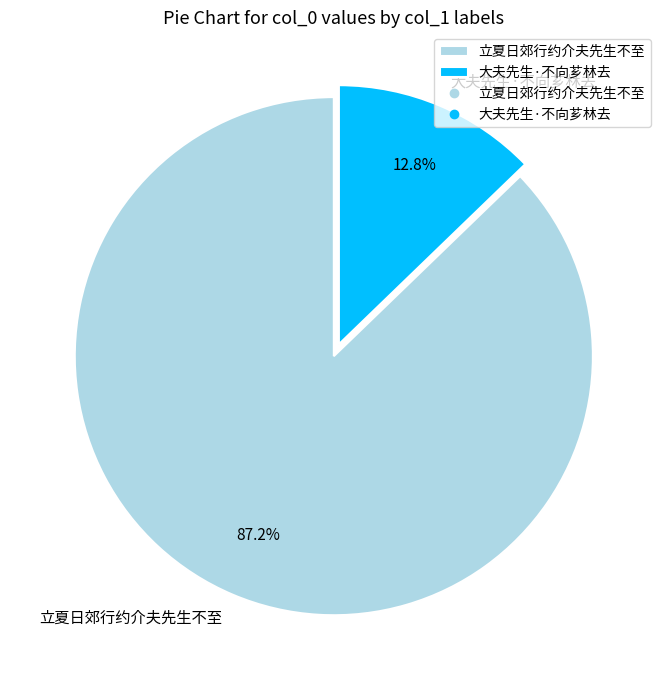

True or false: 大夫先生·不向芗林去 accounts for 13% of the total.

True